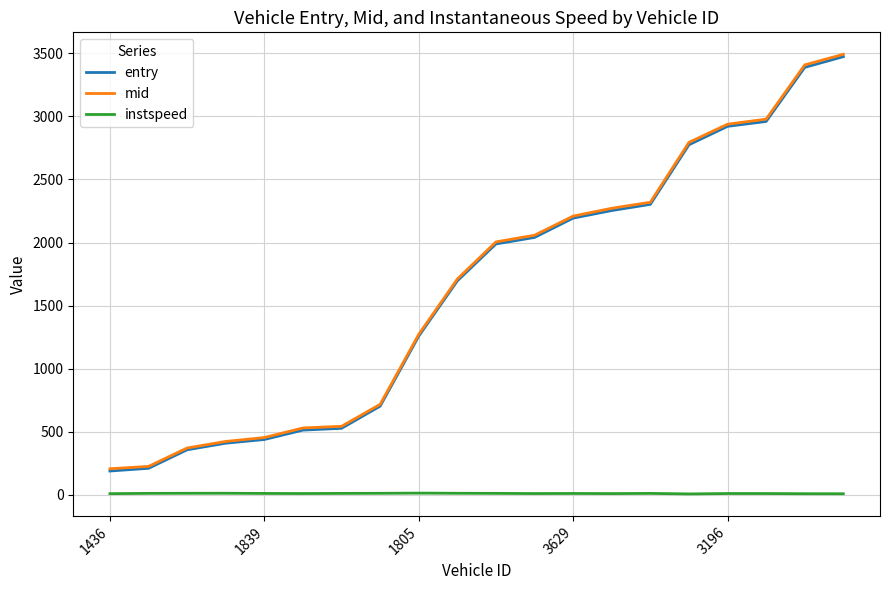

True or false: instspeed and entry cross at least once.

False